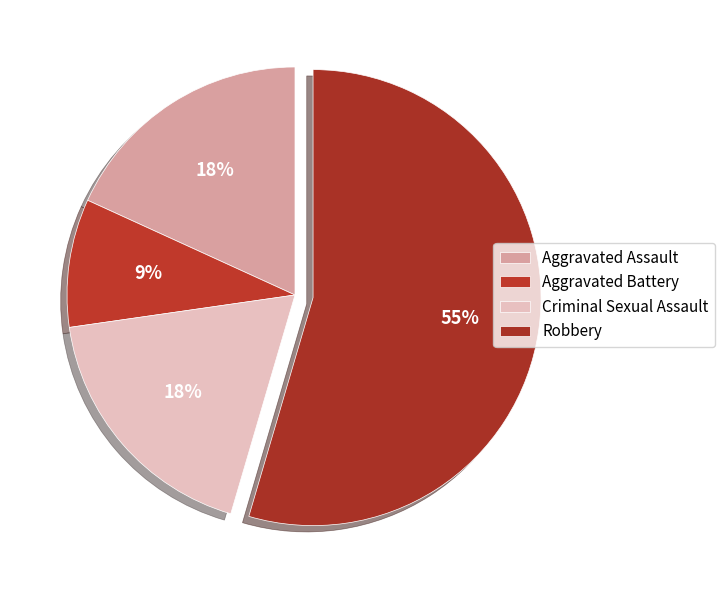

How much of the chart is everything except Aggravated Battery?

90.9%